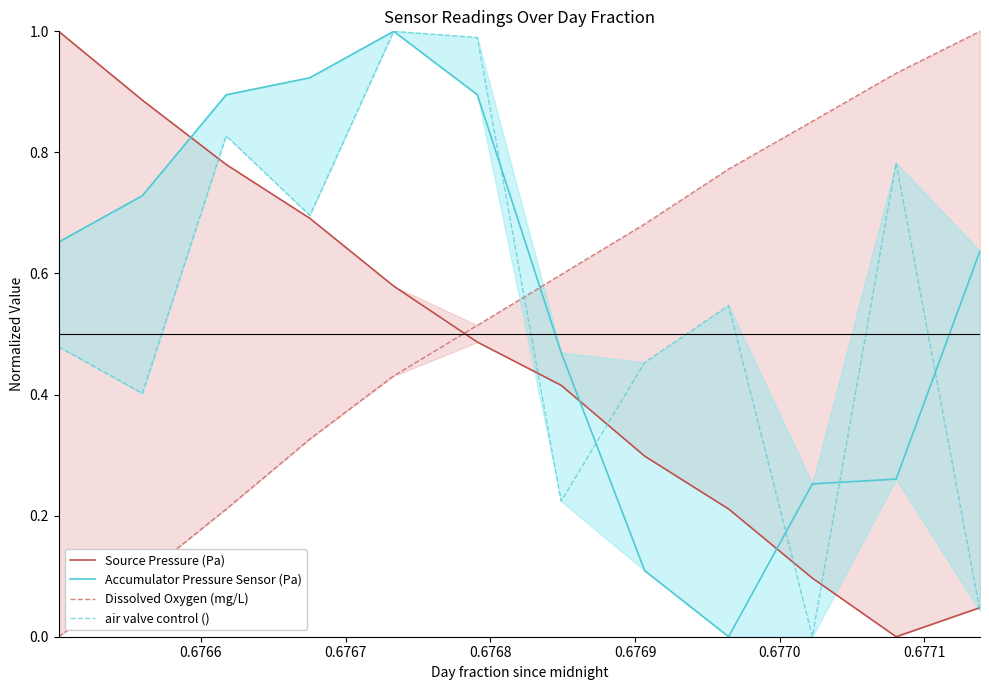

What is the value of the Source Pressure (Pa) point at the 7th from the left?

0.4